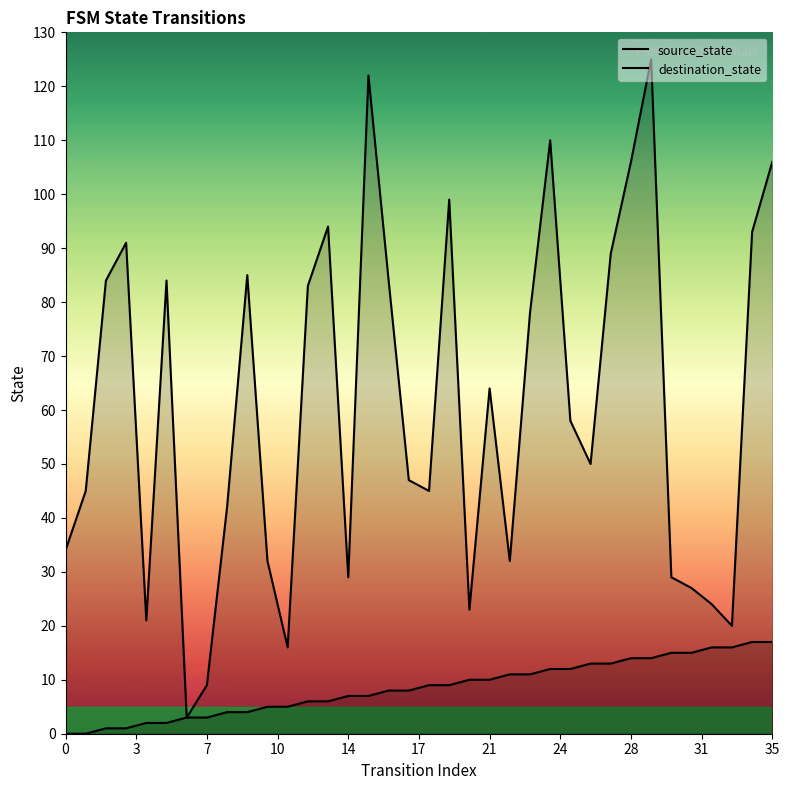

True or false: destination_state and source_state intersect in this chart.

False